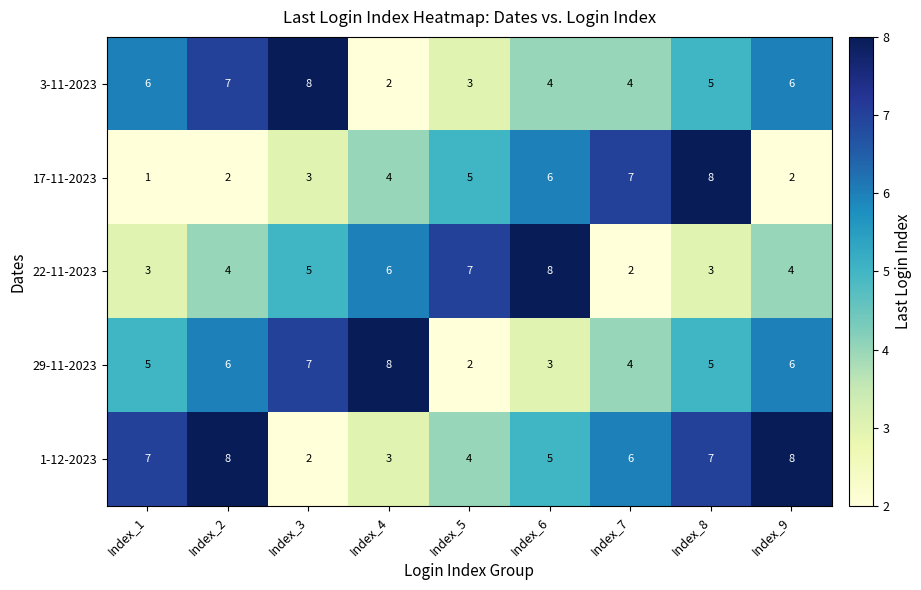

Which series changed the most between Index_5 and Index_7?

22-11-2023